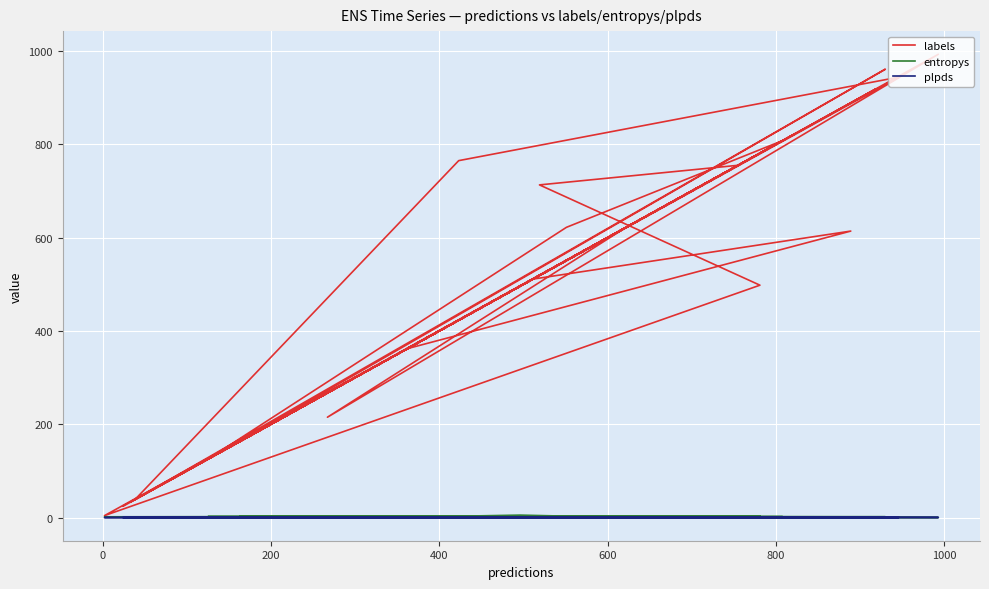

How many lines are shown in the chart?

3